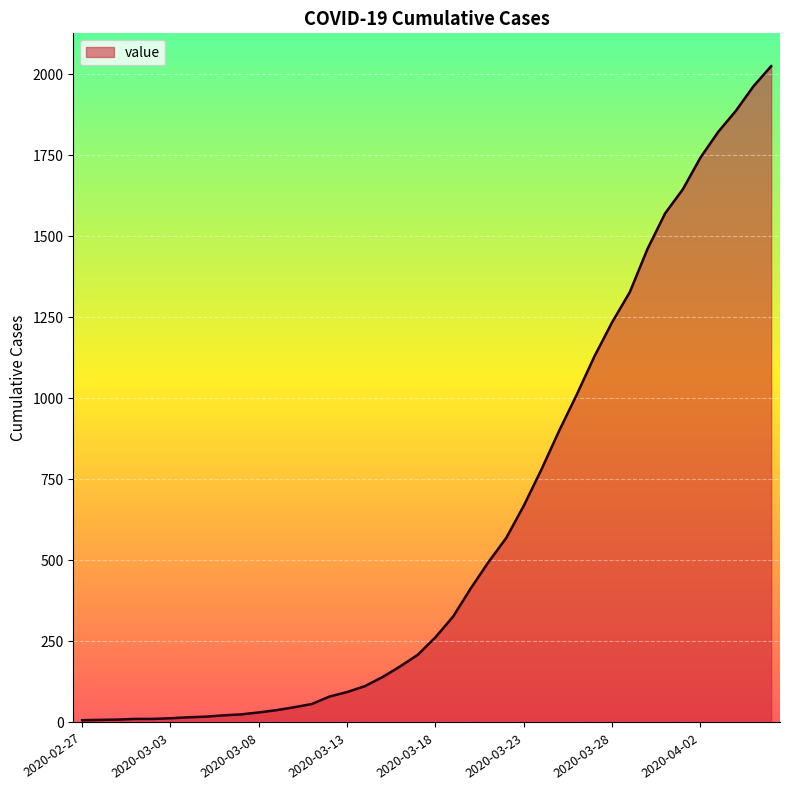

What is the greatest value displayed?

2025